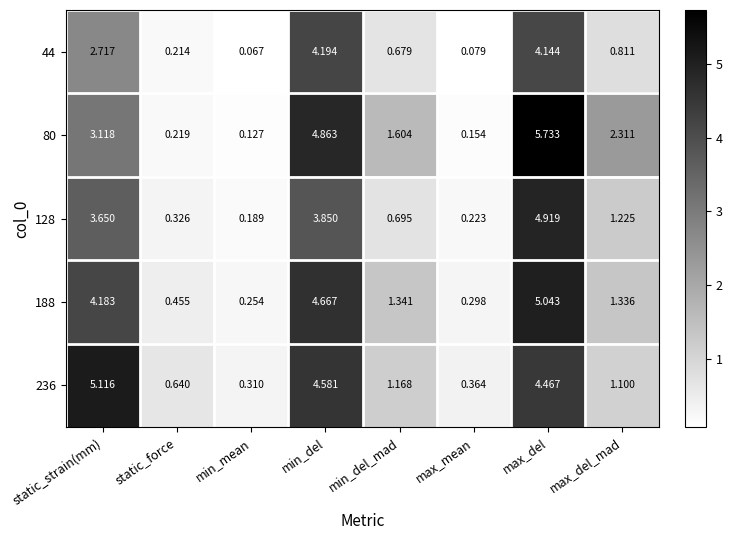

Which series has the largest range (max minus min)?

80